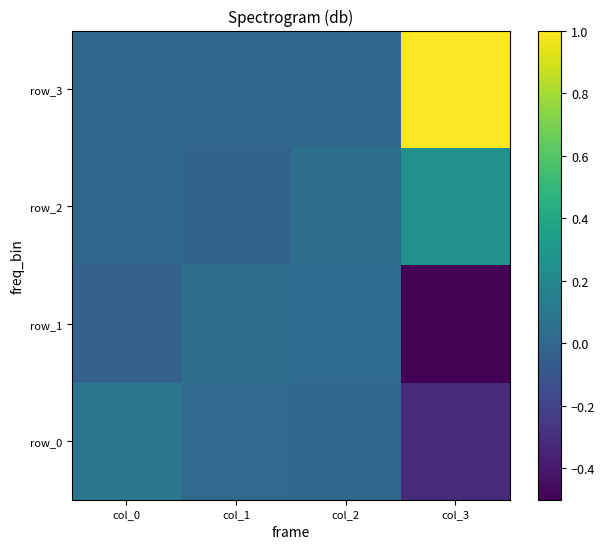

How many series are shown in this chart?

4